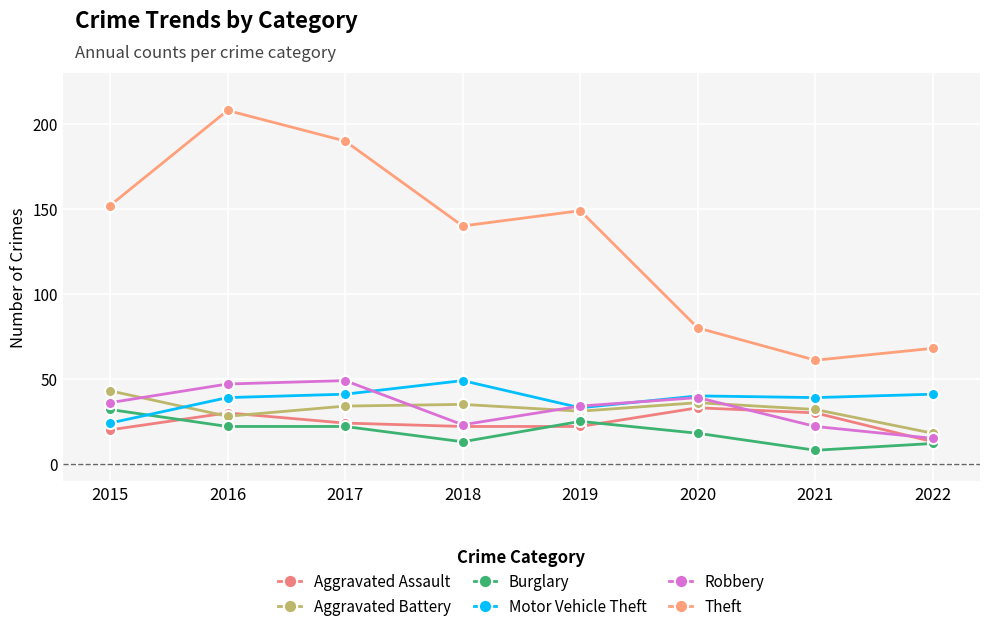

Reading left to right, extract all data points from this chart.

Aggravated Assault: 2015=20	2016=30	2017=24	2018=22	2019=22	2020=33	2021=30	2022=13
Aggravated Battery: 2015=43	2016=28	2017=34	2018=35	2019=31	2020=36	2021=32	2022=18
Burglary: 2015=32	2016=22	2017=22	2018=13	2019=25	2020=18	2021=8	2022=12
Motor Vehicle Theft: 2015=24	2016=39	2017=41	2018=49	2019=33	2020=40	2021=39	2022=41
Robbery: 2015=36	2016=47	2017=49	2018=23	2019=34	2020=39	2021=22	2022=15
Theft: 2015=152	2016=208	2017=190	2018=140	2019=149	2020=80	2021=61	2022=68